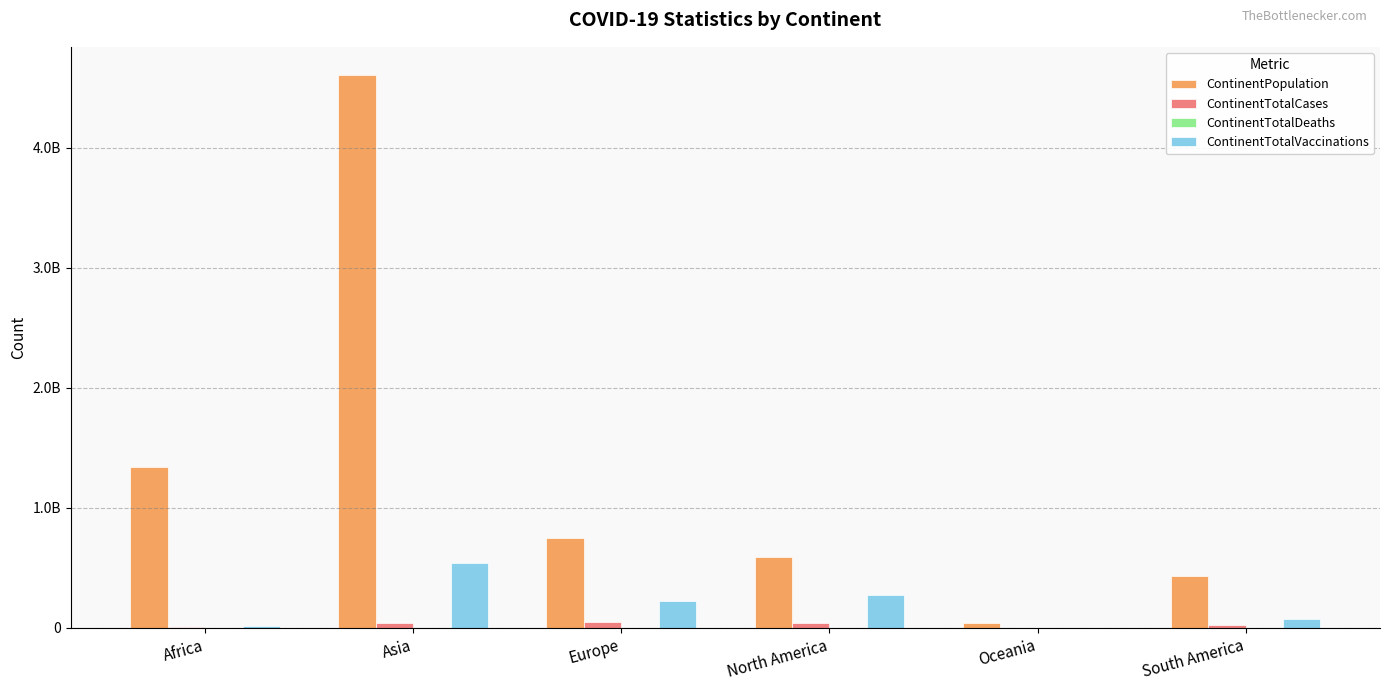

What are all the series names shown in the legend?

ContinentPopulation, ContinentTotalCases, ContinentTotalDeaths, ContinentTotalVaccinations